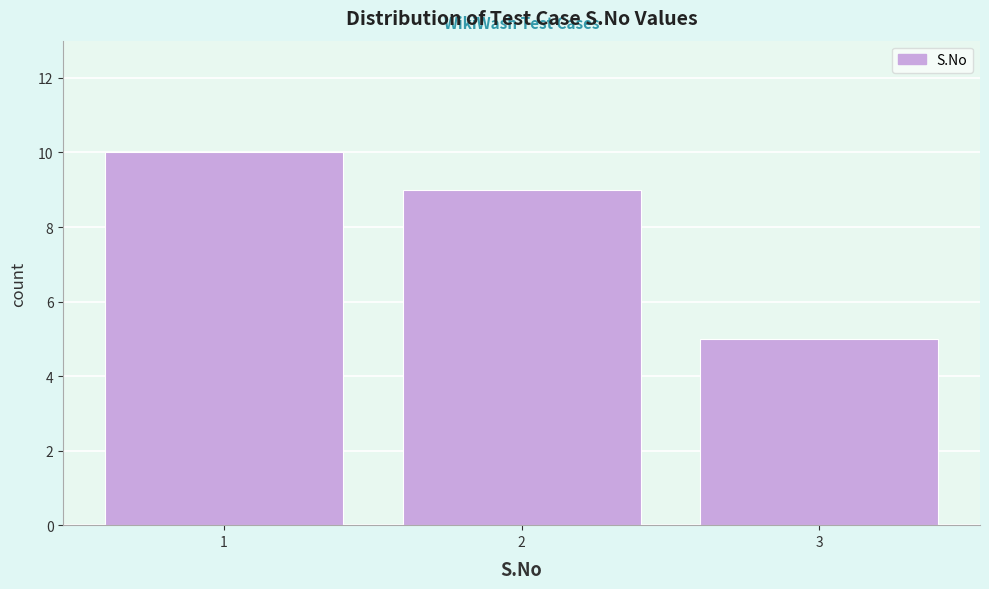

Reading left to right, extract all data points from this chart.

1=10	2=9	3=5